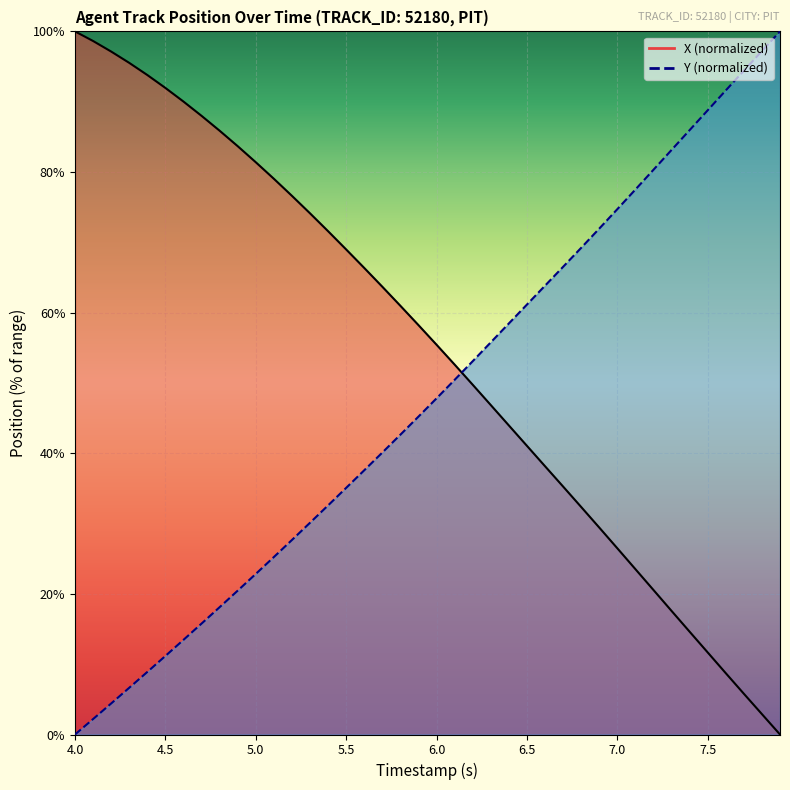

Is this an area chart (filled region under the line)?

No